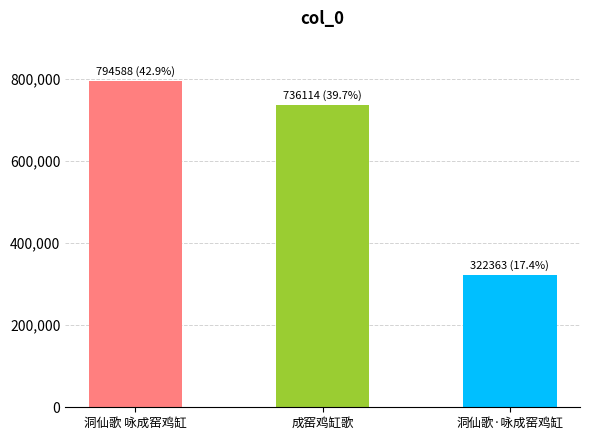

Between 成窑鸡缸歌 and 洞仙歌 咏成窑鸡缸, which is larger?

洞仙歌 咏成窑鸡缸